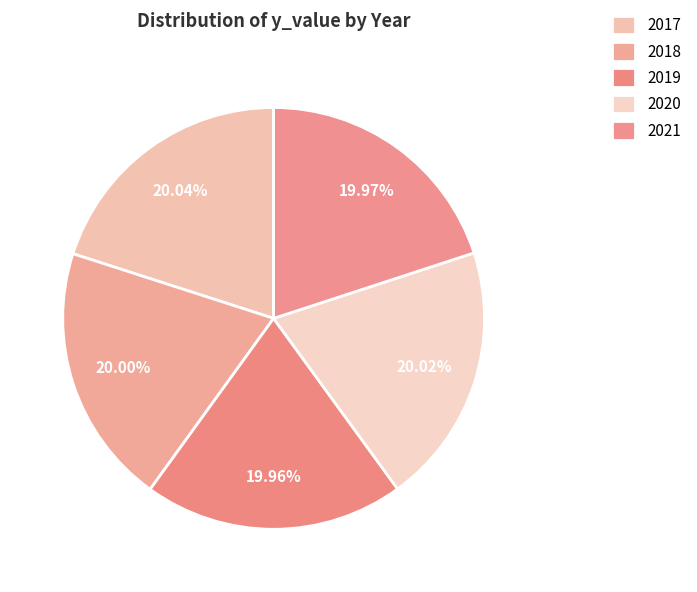

Rank the categories by value from highest to lowest.

2017, 2020, 2018, 2021, 2019